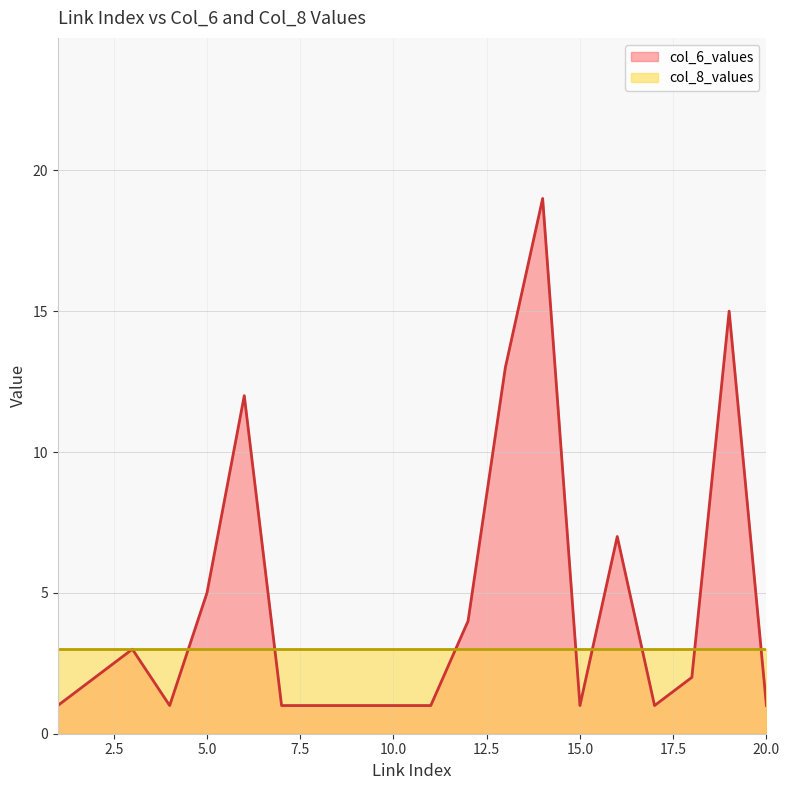

Which series has the largest range (max minus min)?

col_6_values